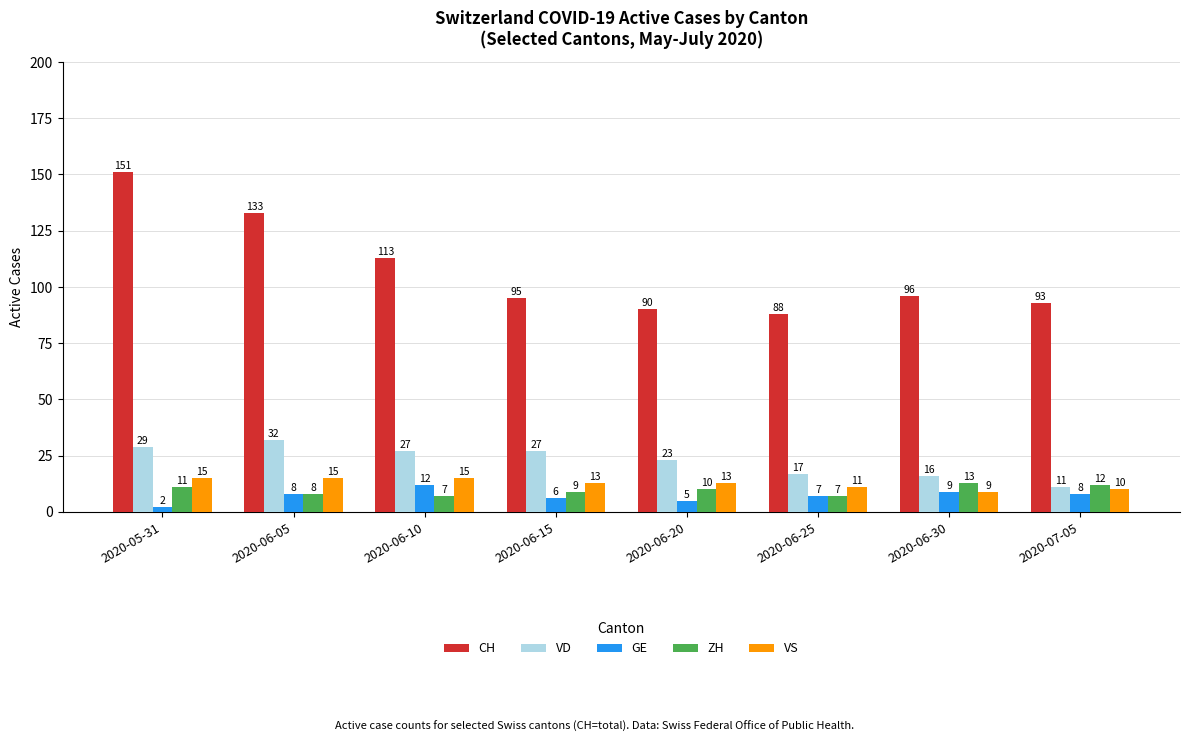

Are the bars horizontal?

No